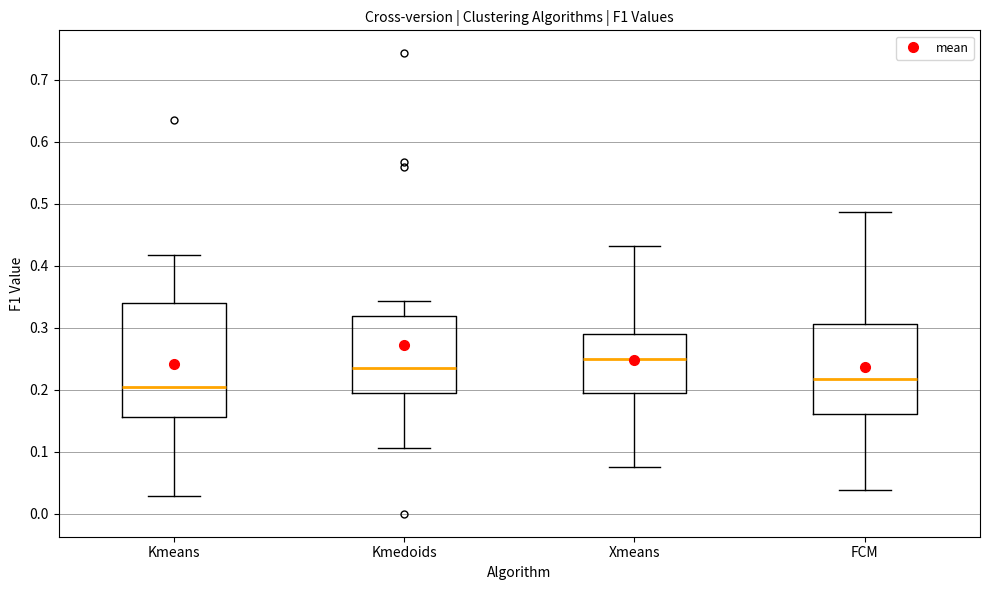

Reading left to right, transcribe this box plot: for each box, give where its median line is, the range the box spans, and where its two whiskers end, as read against the y-axis. The values are not printed on the chart, so give them approximately, as read against the axis.

Kmeans: median 0.20, box 0.16 to 0.34, whiskers 0.03 to 0.42
Kmedoids: median 0.23, box 0.19 to 0.32, whiskers 0.11 to 0.34
Xmeans: median 0.25, box 0.19 to 0.29, whiskers 0.08 to 0.43
FCM: median 0.22, box 0.16 to 0.31, whiskers 0.04 to 0.49